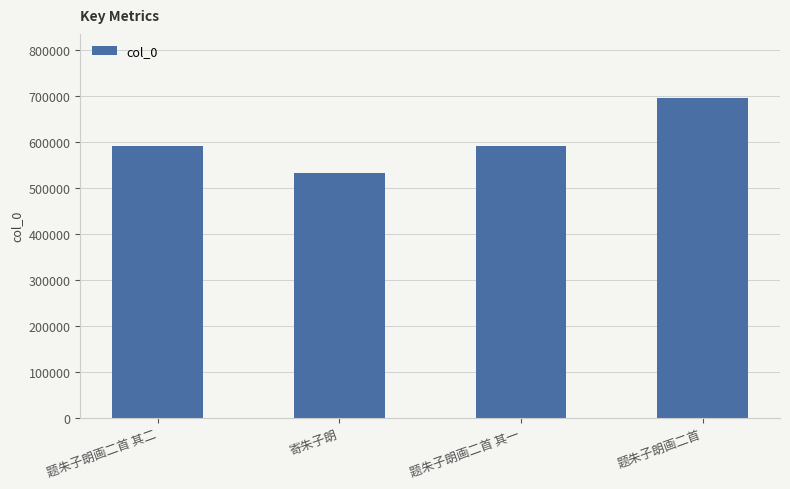

Between 题朱子朗画二首 and 题朱子朗画二首 其一, which is larger?

题朱子朗画二首